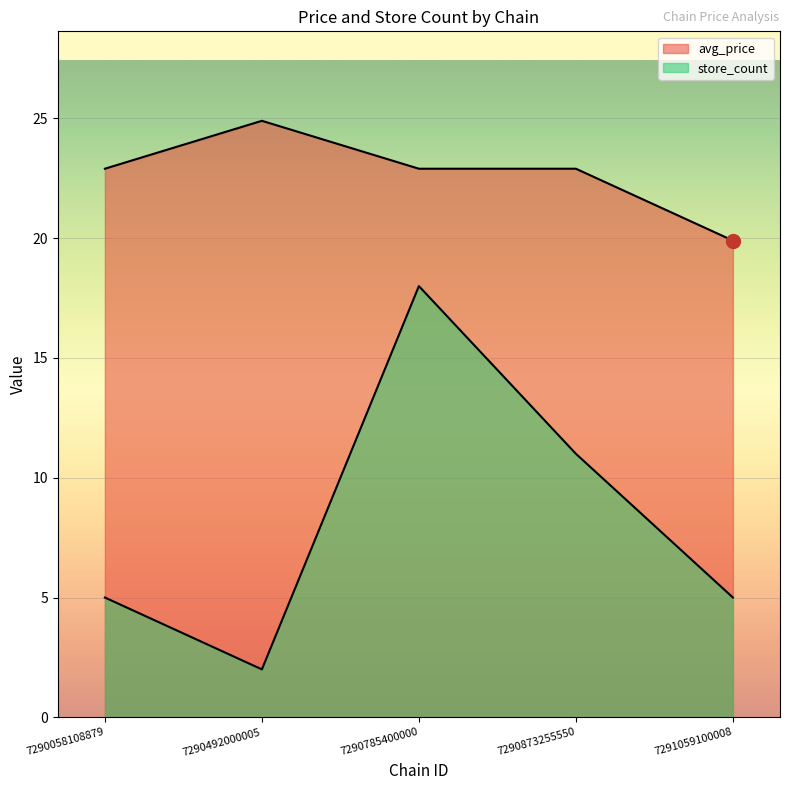

What is the difference between the maximum and minimum values in the store_count series?

16.0